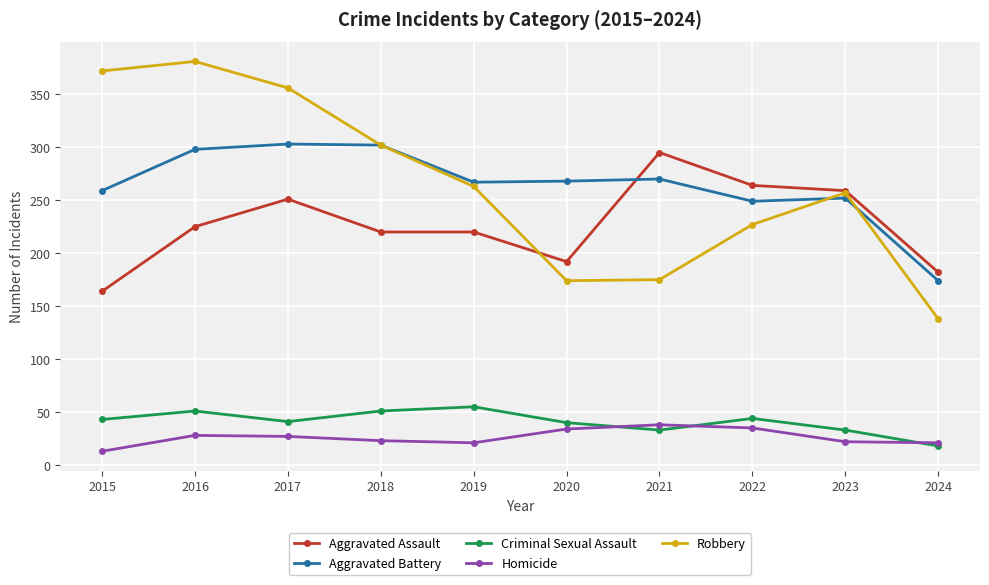

Rank the series at 2019 from highest to lowest value.

Aggravated Battery, Robbery, Aggravated Assault, Criminal Sexual Assault, Homicide